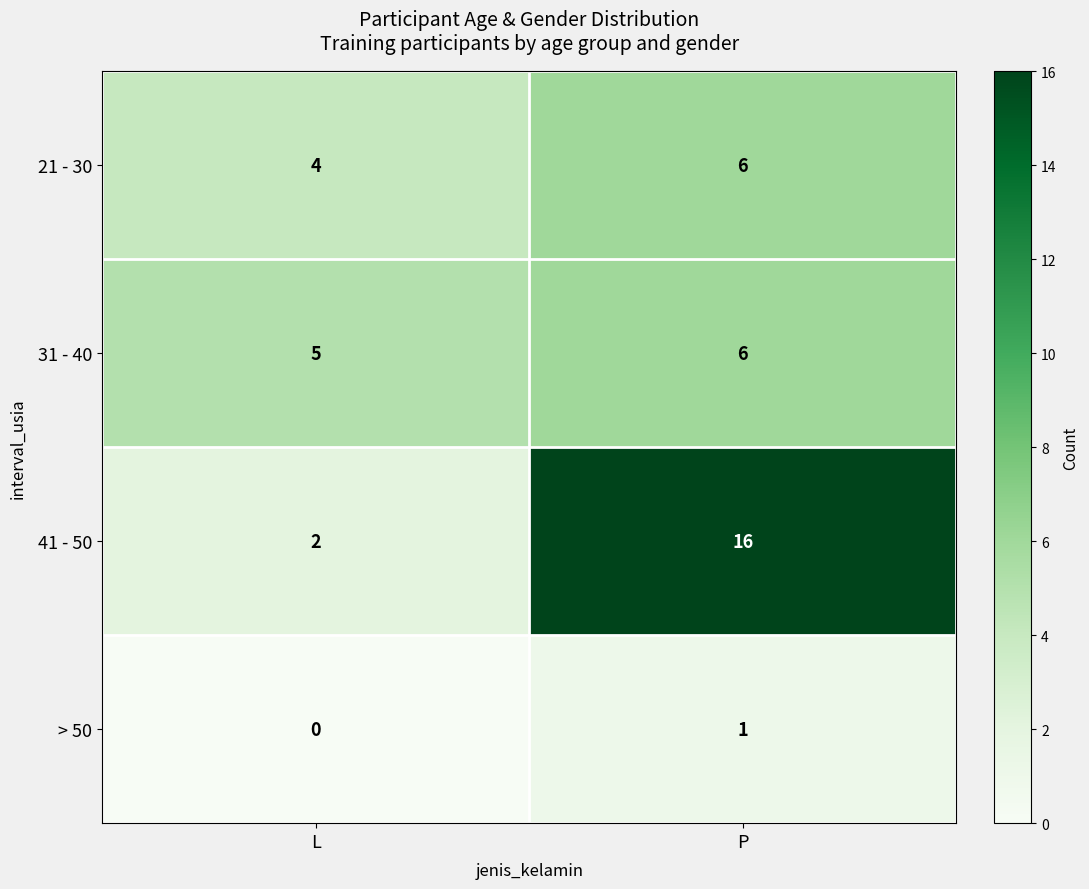

How many categories are shown in the chart?

2